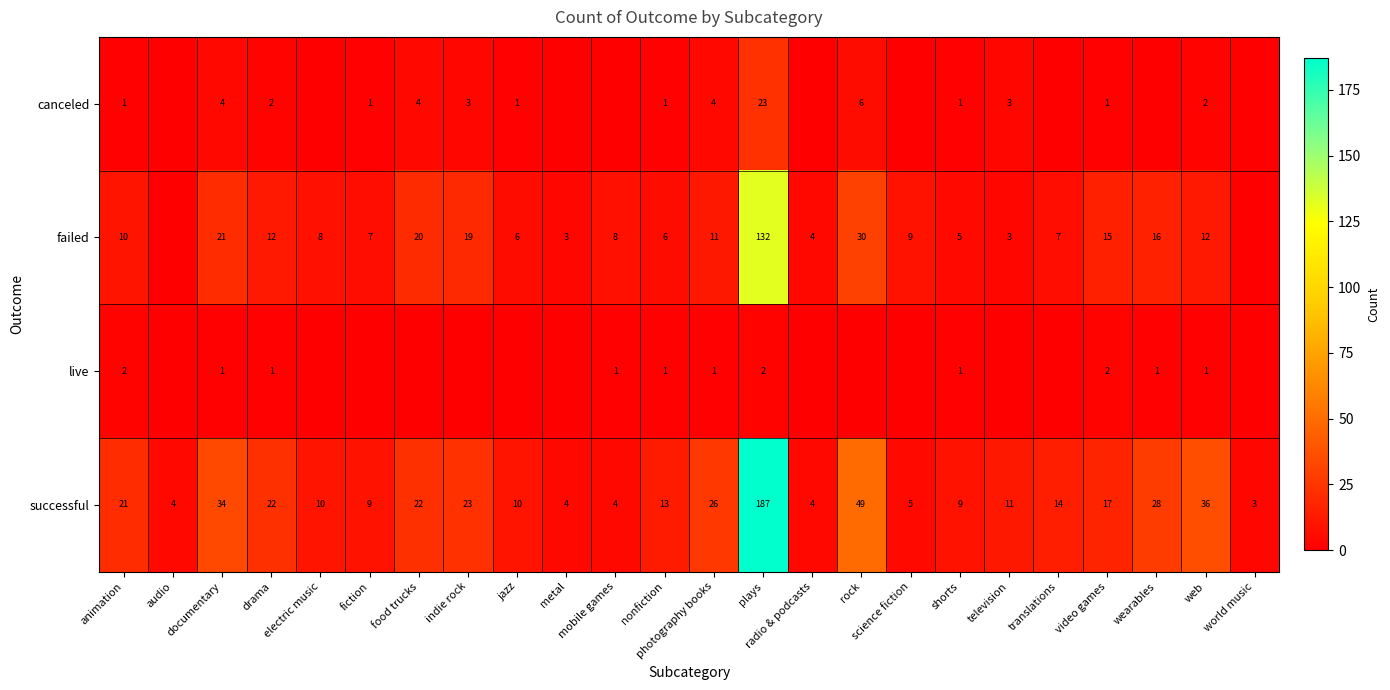

At web, list the series in order from smallest to largest.

live, canceled, failed, successful